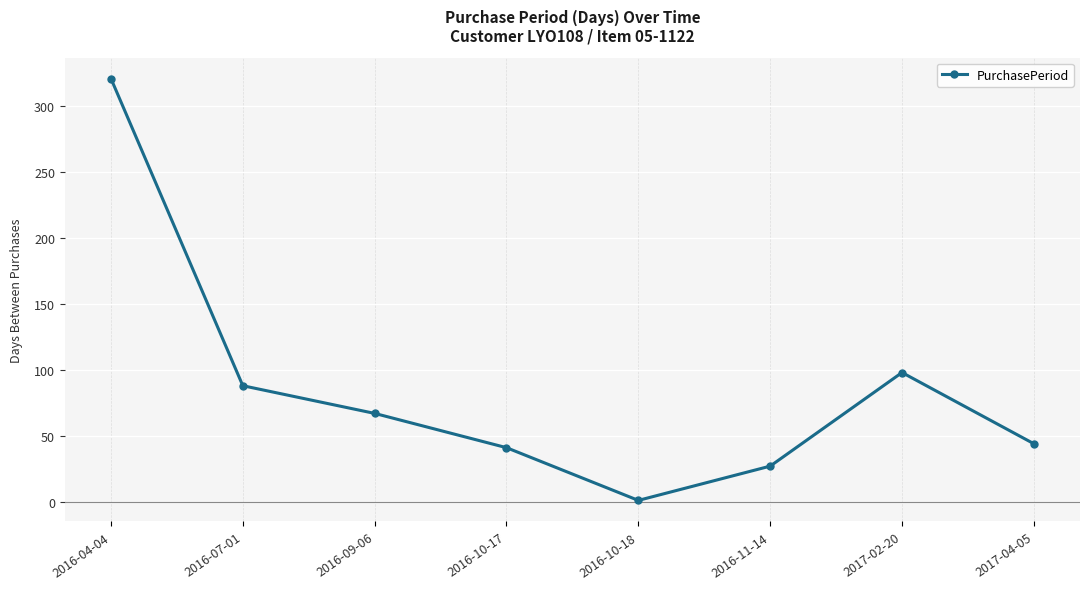

Reading right to left, extract all data points from this chart.

2017-04-05=44	2017-02-20=98	2016-11-14=27	2016-10-18=1	2016-10-17=41	2016-09-06=67	2016-07-01=88	2016-04-04=321